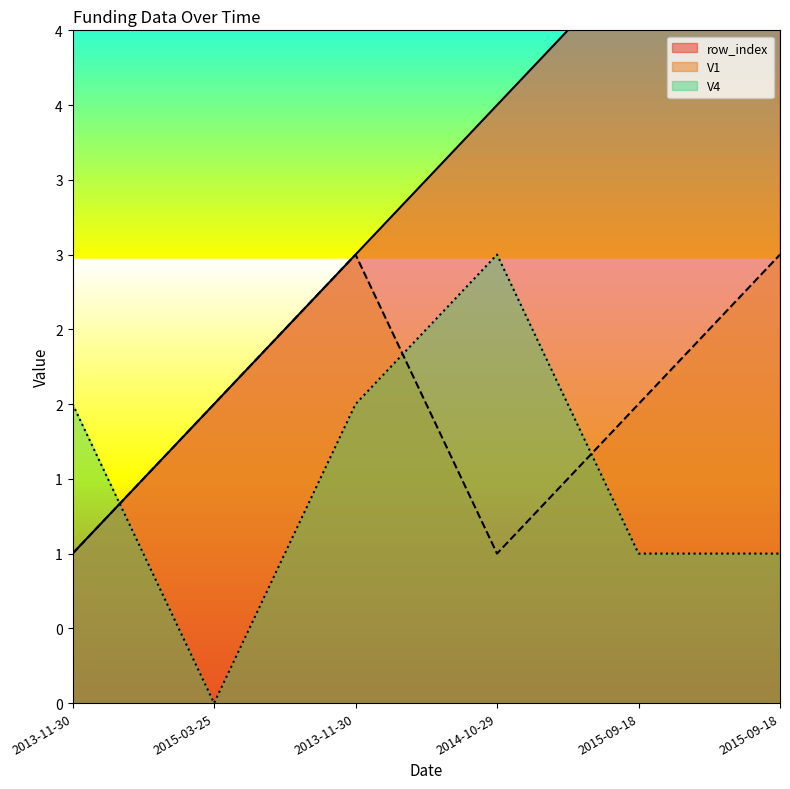

Reading left to right, transcribe all the data shown in this chart.

row_index: 2013-11-30=1	2015-03-25=2	2013-11-30=3	2014-10-29=4	2015-09-18=5	2015-09-18=6
V1: 2013-11-30=1	2015-03-25=2	2013-11-30=3	2014-10-29=1	2015-09-18=2	2015-09-18=3
V4: 2013-11-30=2	2015-03-25=0	2013-11-30=2	2014-10-29=3	2015-09-18=1	2015-09-18=1